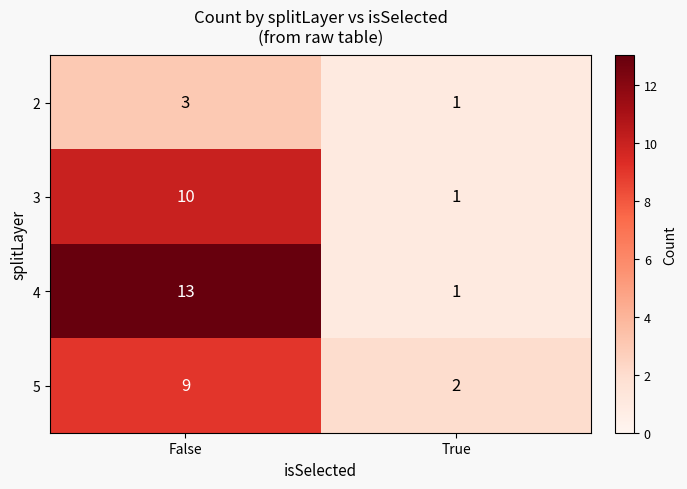

What is the approximate value of 5 at False?

9